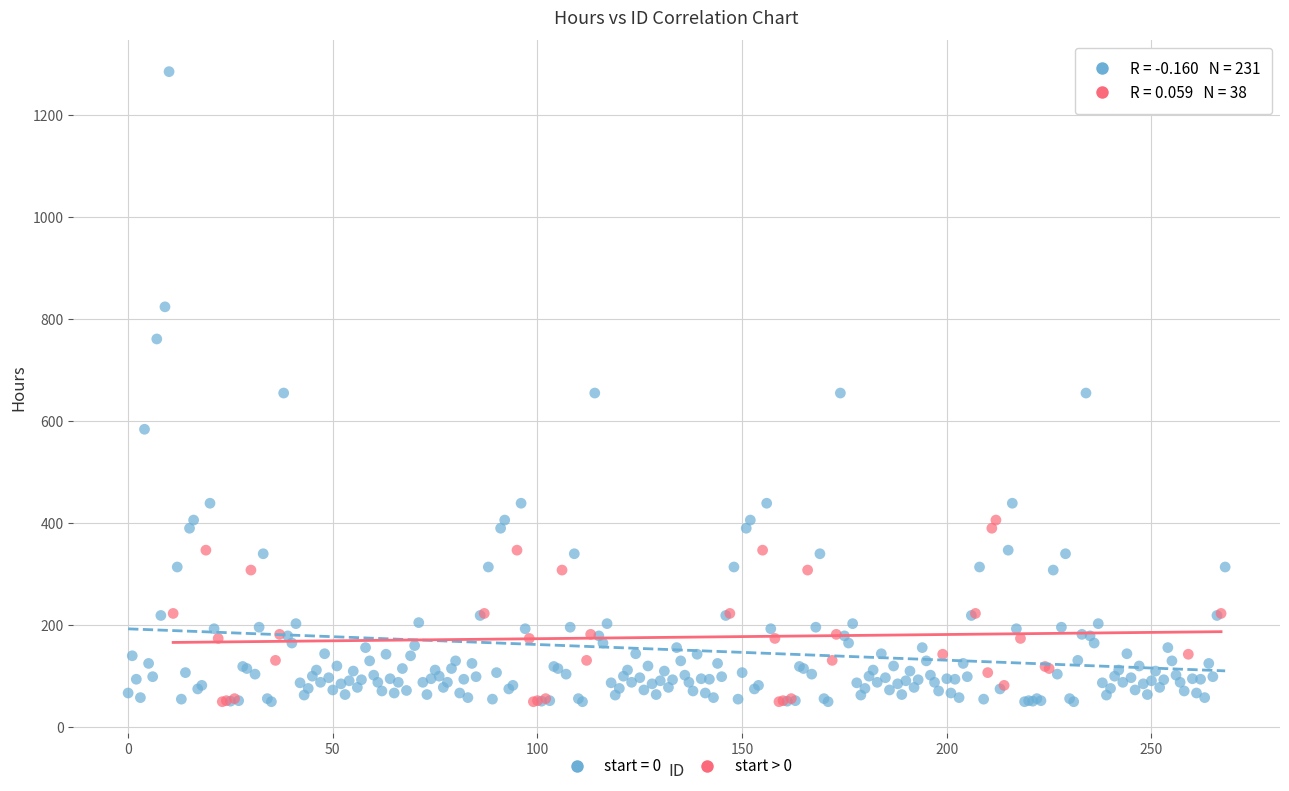

Which series reaches the maximum Y coordinate?

start = 0